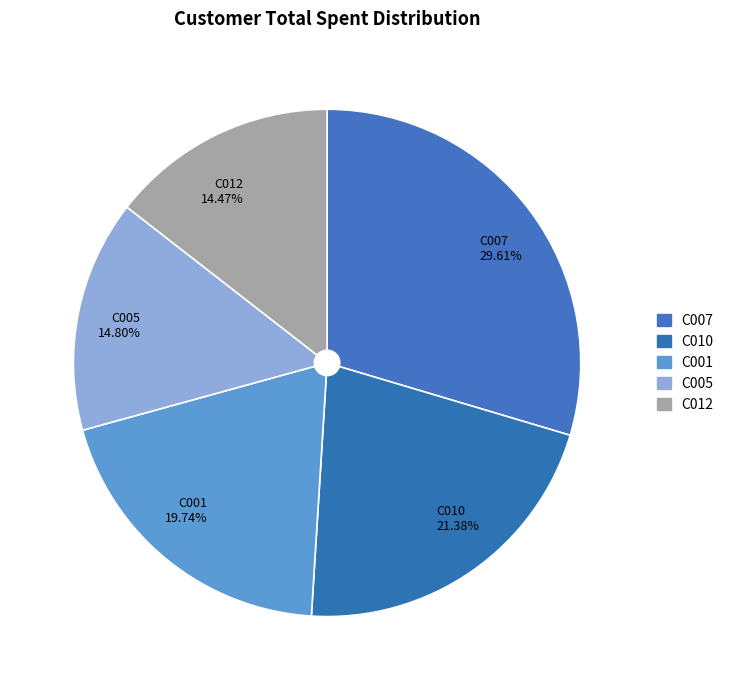

What percentage is the C005 slice, to the nearest percent?

15%